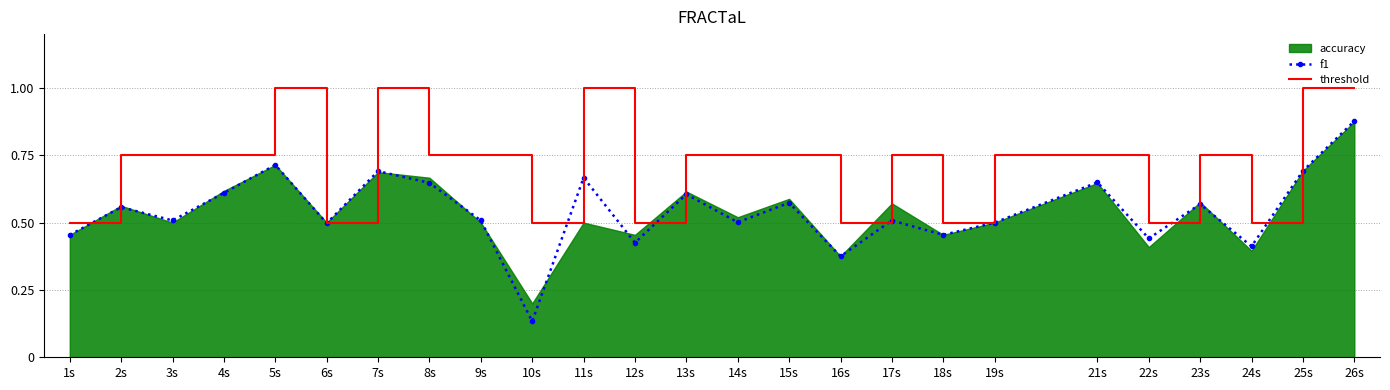

Which category has the lowest value in the f1 series?

10s